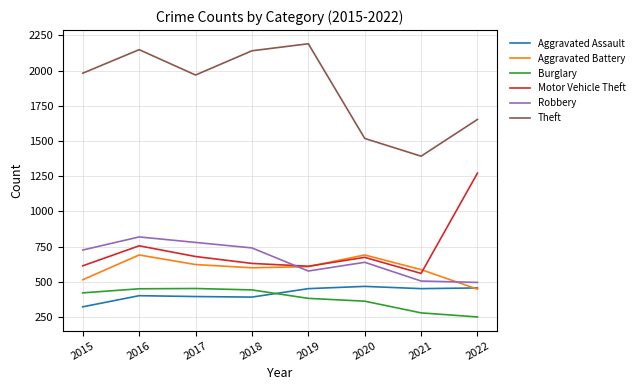

What is the total value across all series at 2018?

4947